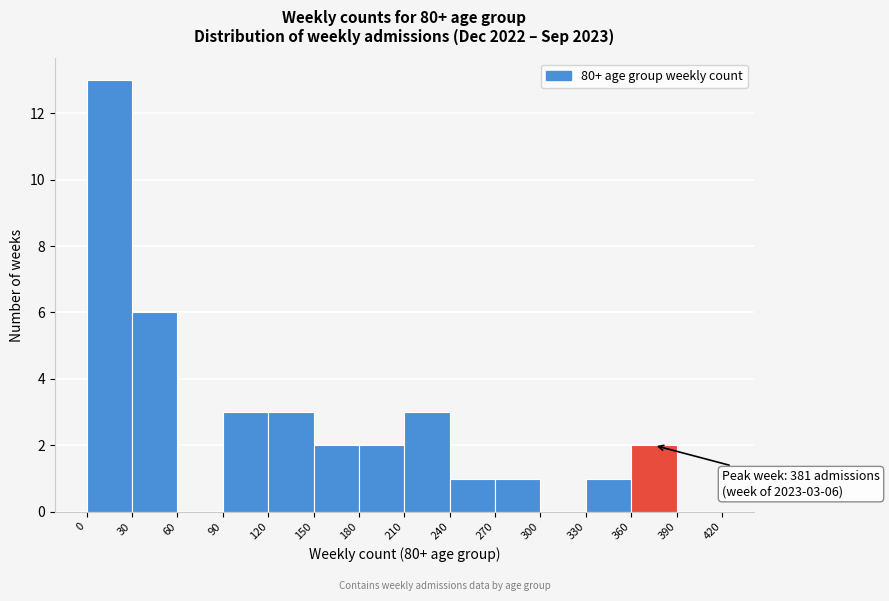

Which range on the x-axis has the tallest bar?

0 to 30